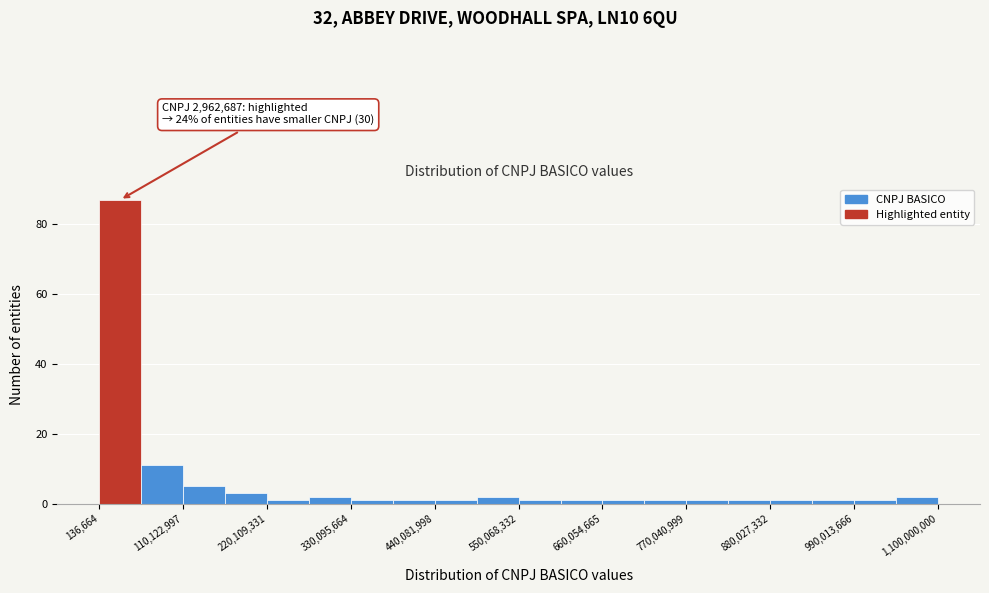

Around what value on the x-axis is the tallest bar? Give the approximate position of its centre, as read against the axis.

20000000